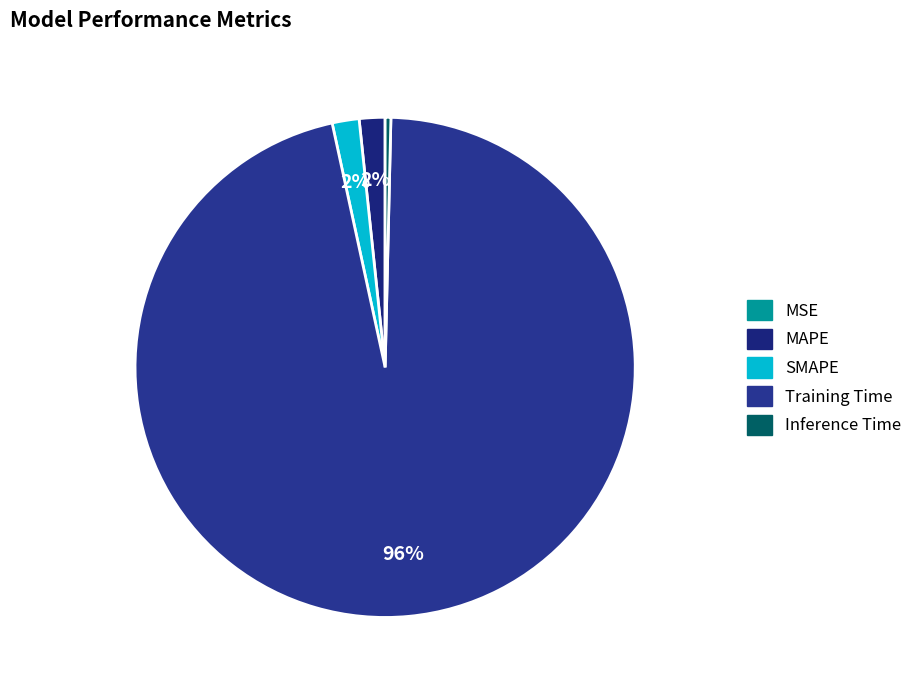

Does any single category account for the majority?

Yes